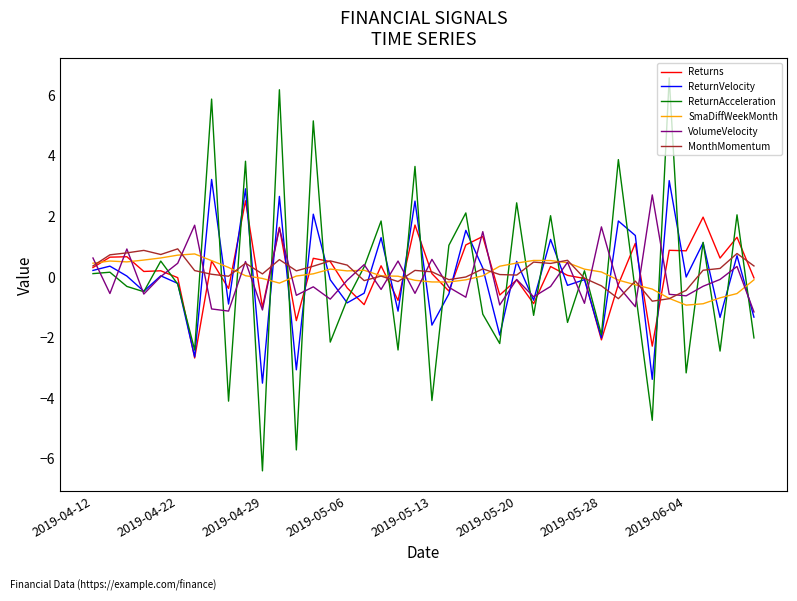

Which series has the widest spread of values?

ReturnAcceleration